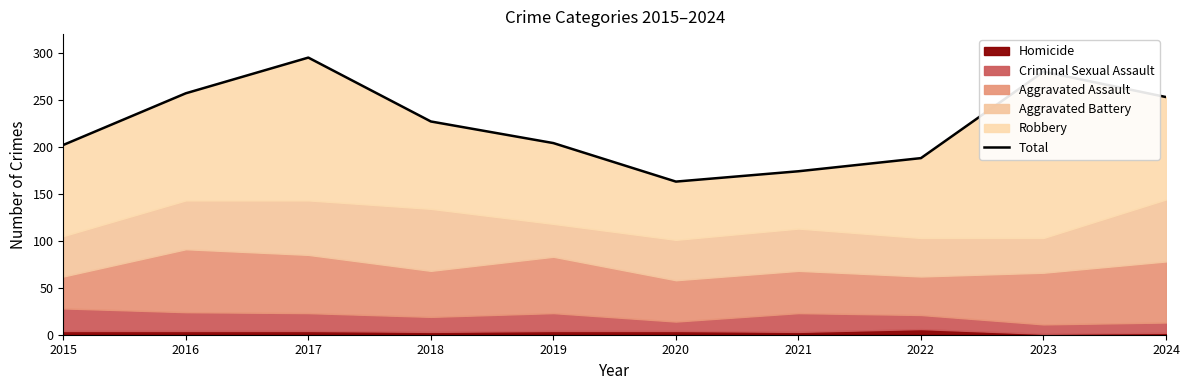

At which category does the data reach its first local peak?

2017